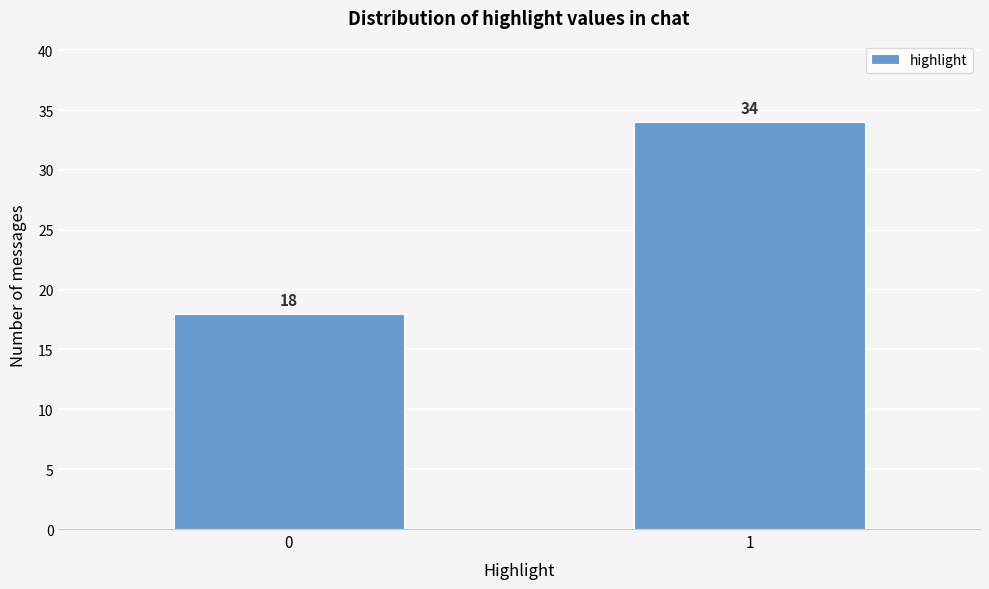

Reading left to right, extract all data points from this chart.

18	34